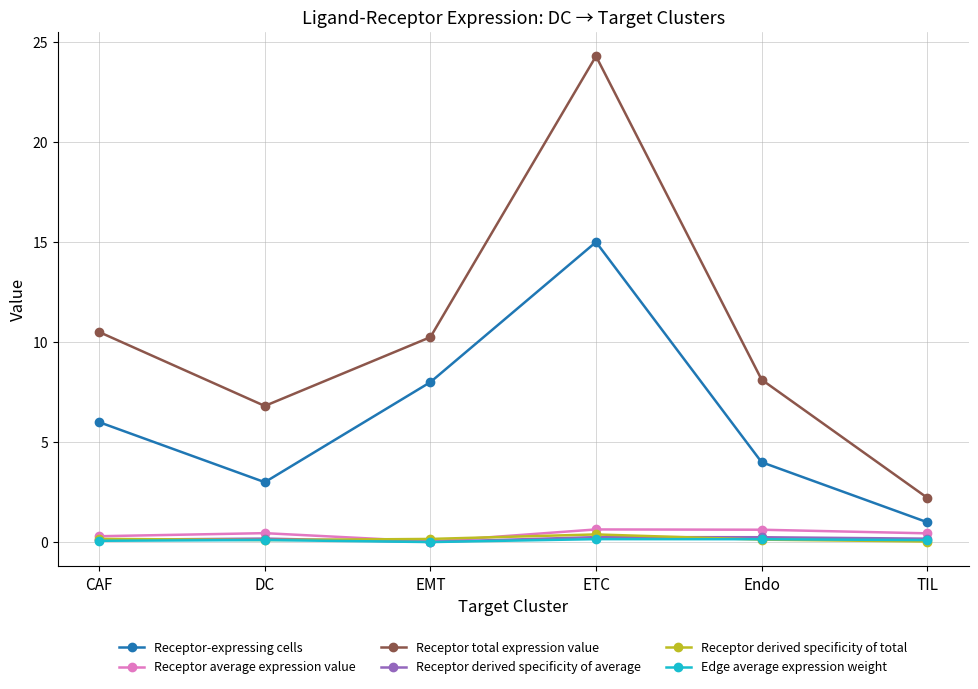

How many lines are shown in the chart?

6